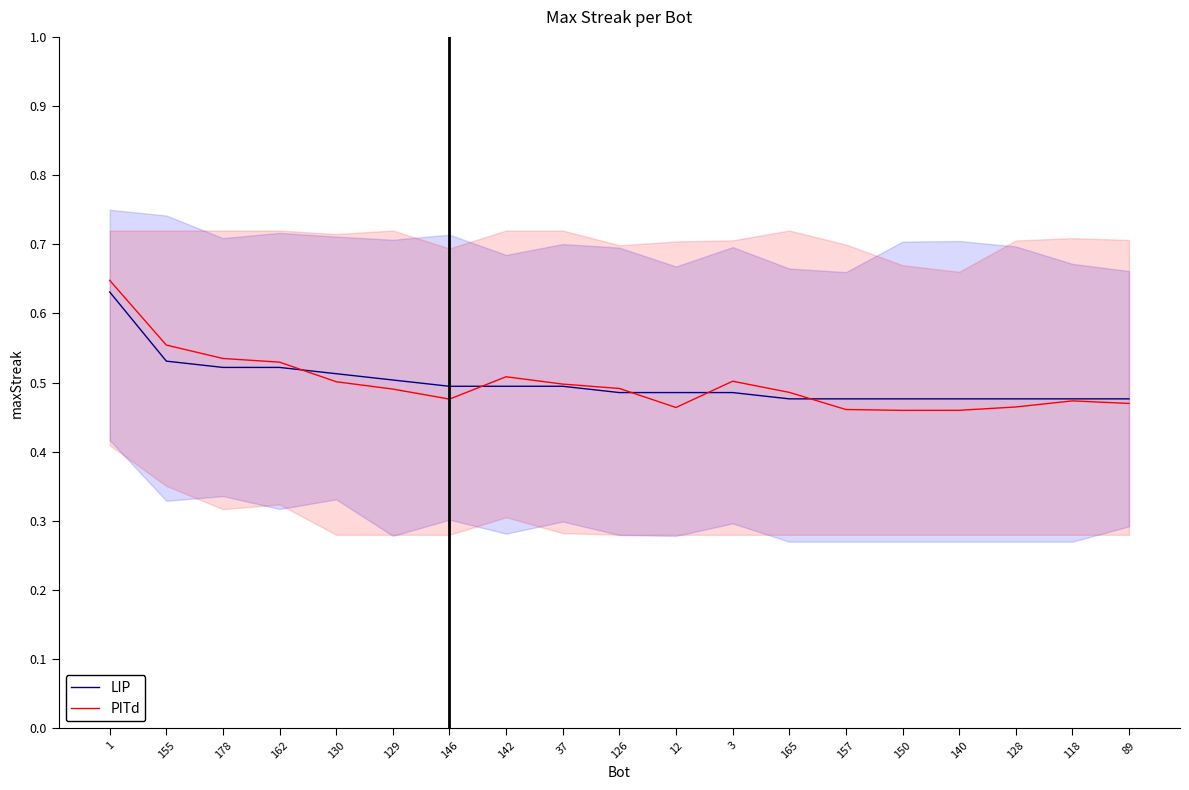

Which series has the largest range (max minus min)?

PITd